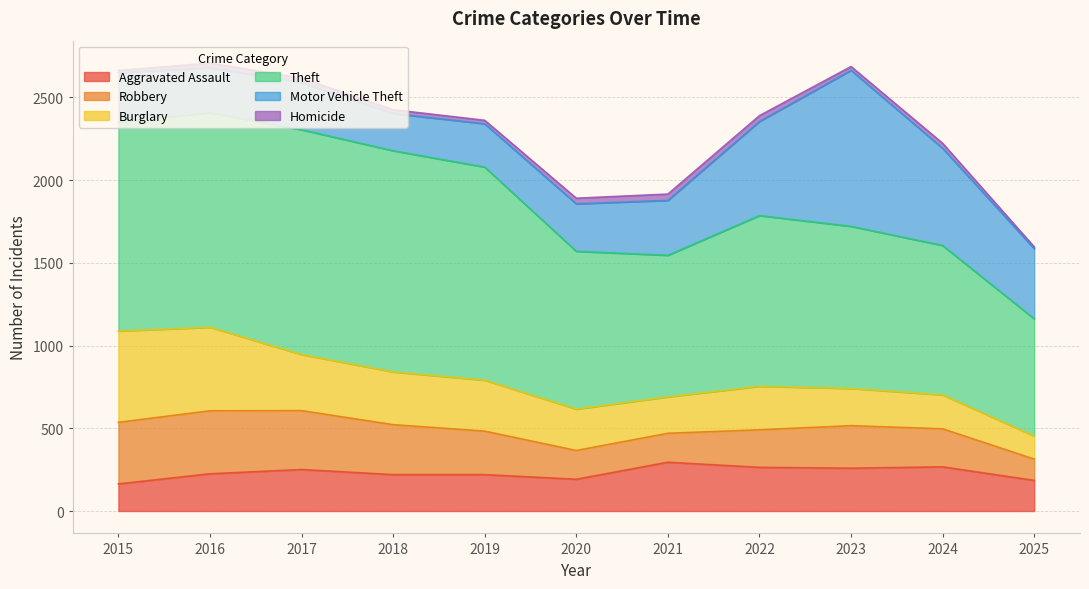

What is the value of the Homicide point at the 6th from the left?

34